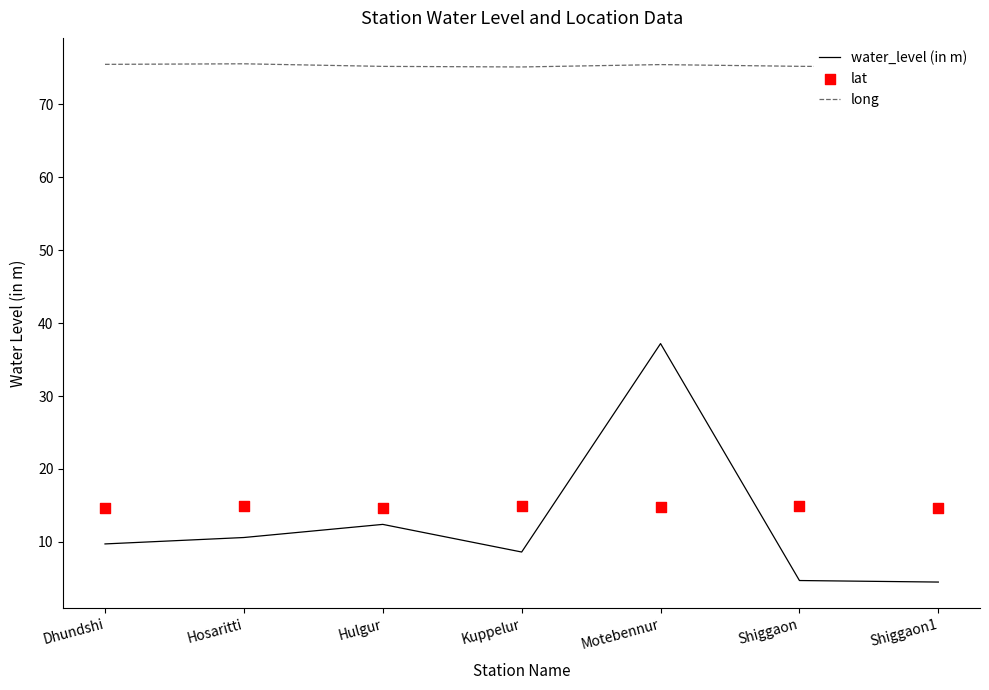

Which series has the largest total across all categories?

long